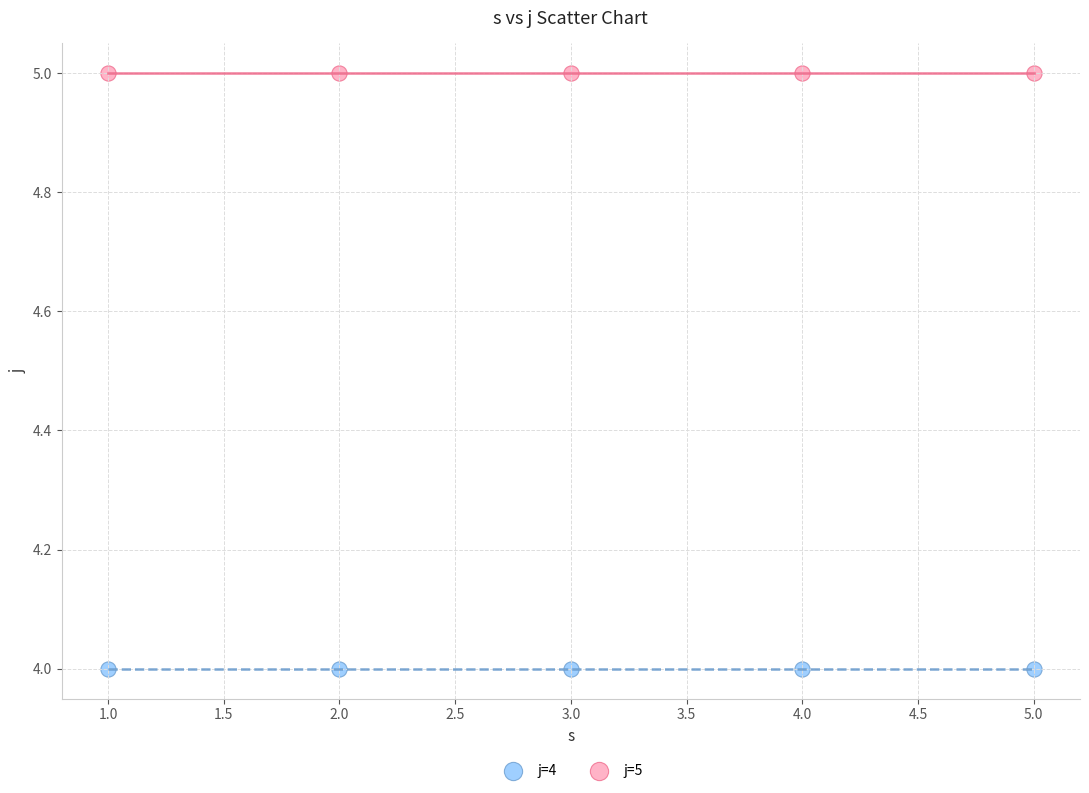

Which series reaches the minimum Y coordinate?

j=4